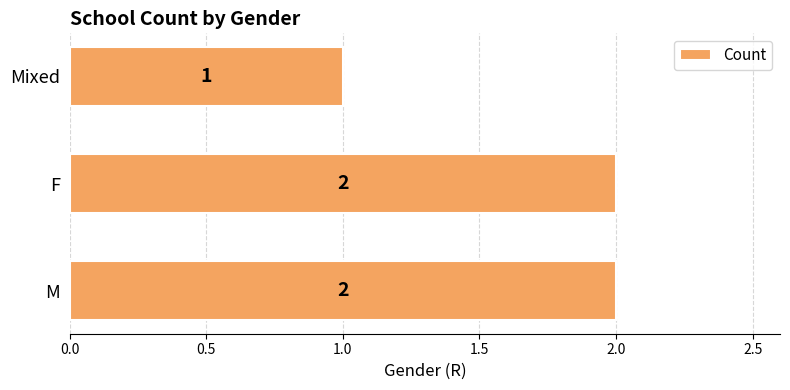

True or false: the data shows 2 at F.

True